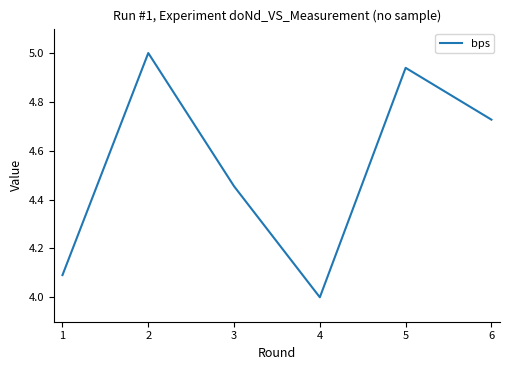

True or false: the data shows 6.5 at 5.

False